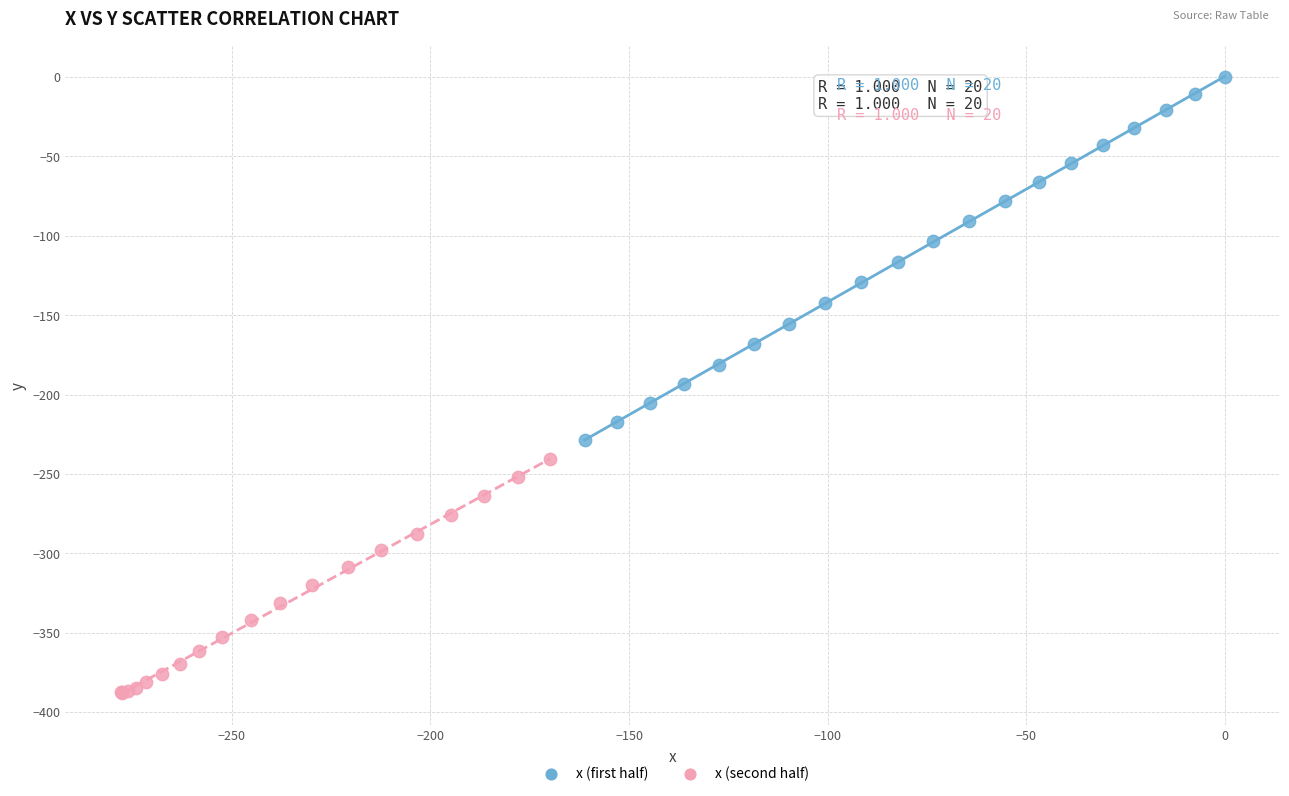

Which series has the widest spread of Y values?

x (first half)